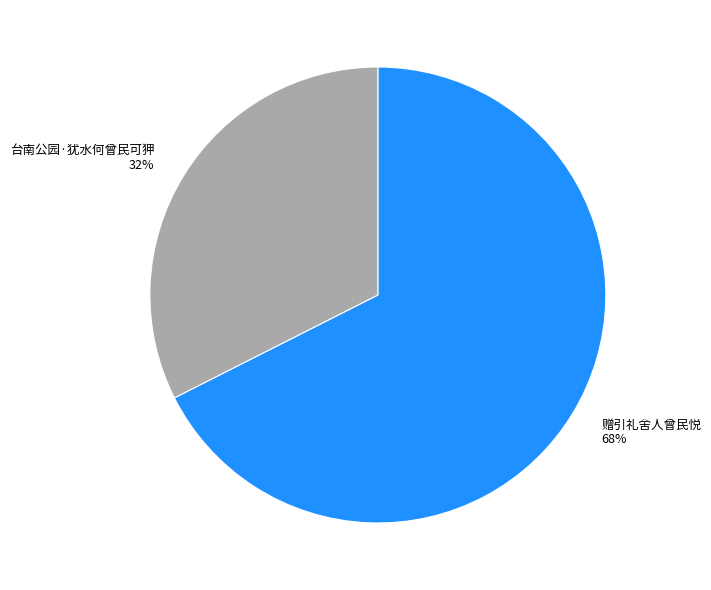

Is the sum of 台南公园·犹水何曾民可狎 and 赠引礼舍人曾民悦 greater than half?

Yes